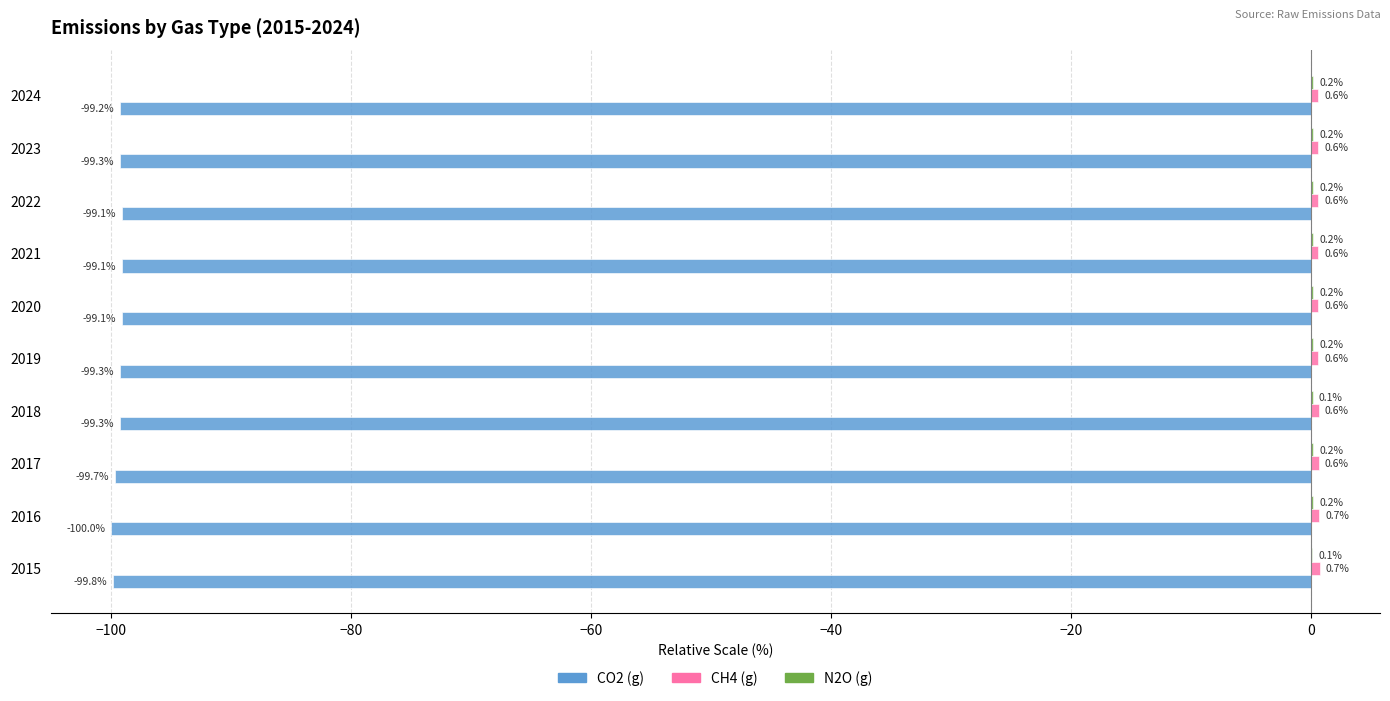

Between 2016 and 2018, which series saw the biggest shift?

CO2 (g)